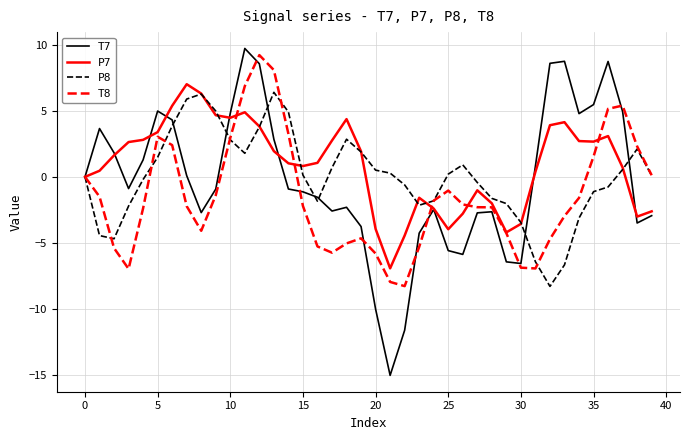

How many distinct data groups are displayed?

4